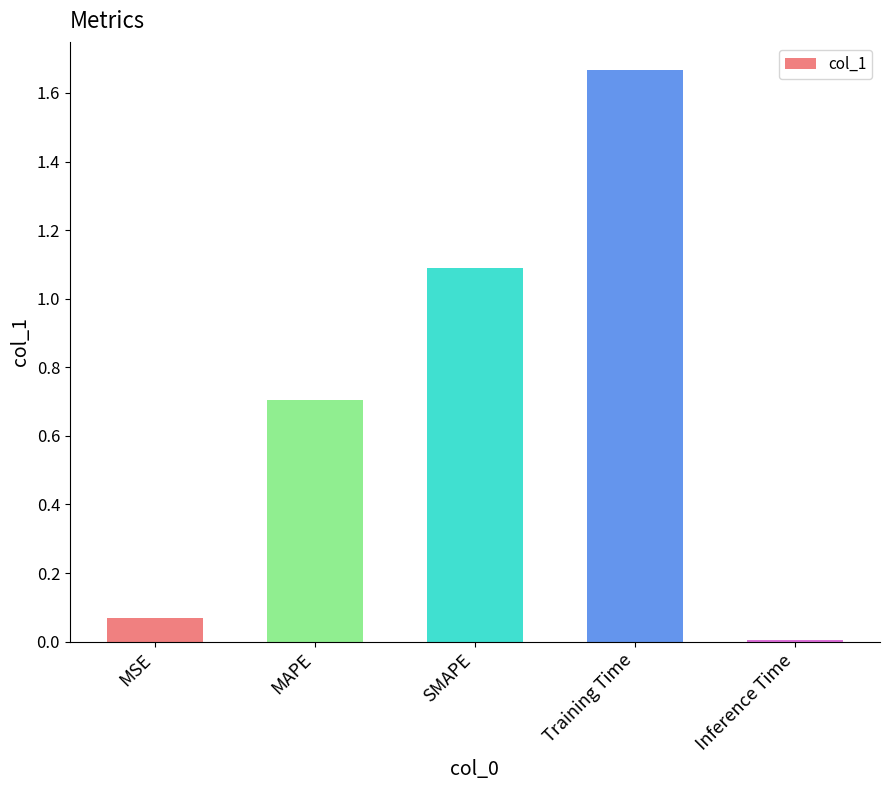

The value at MAPE is 0.7. True or false?

True